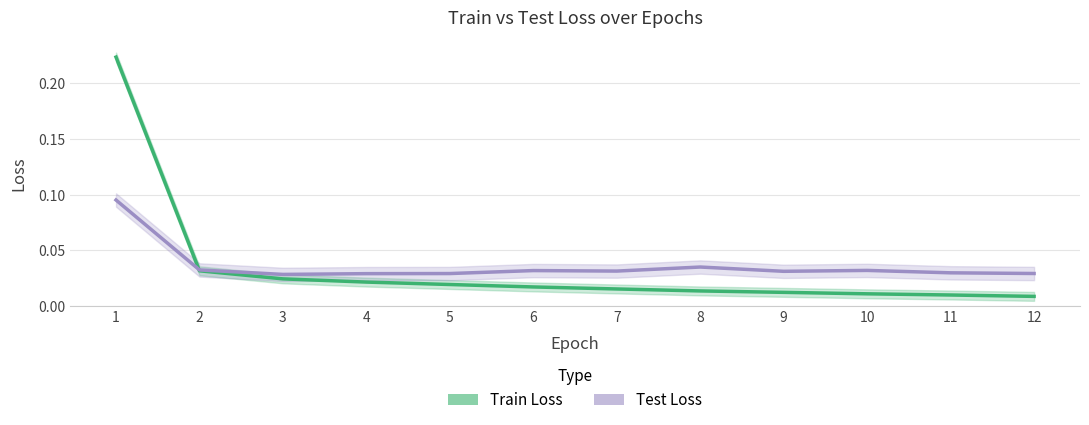

At which category does the chart reach its peak across all series?

1